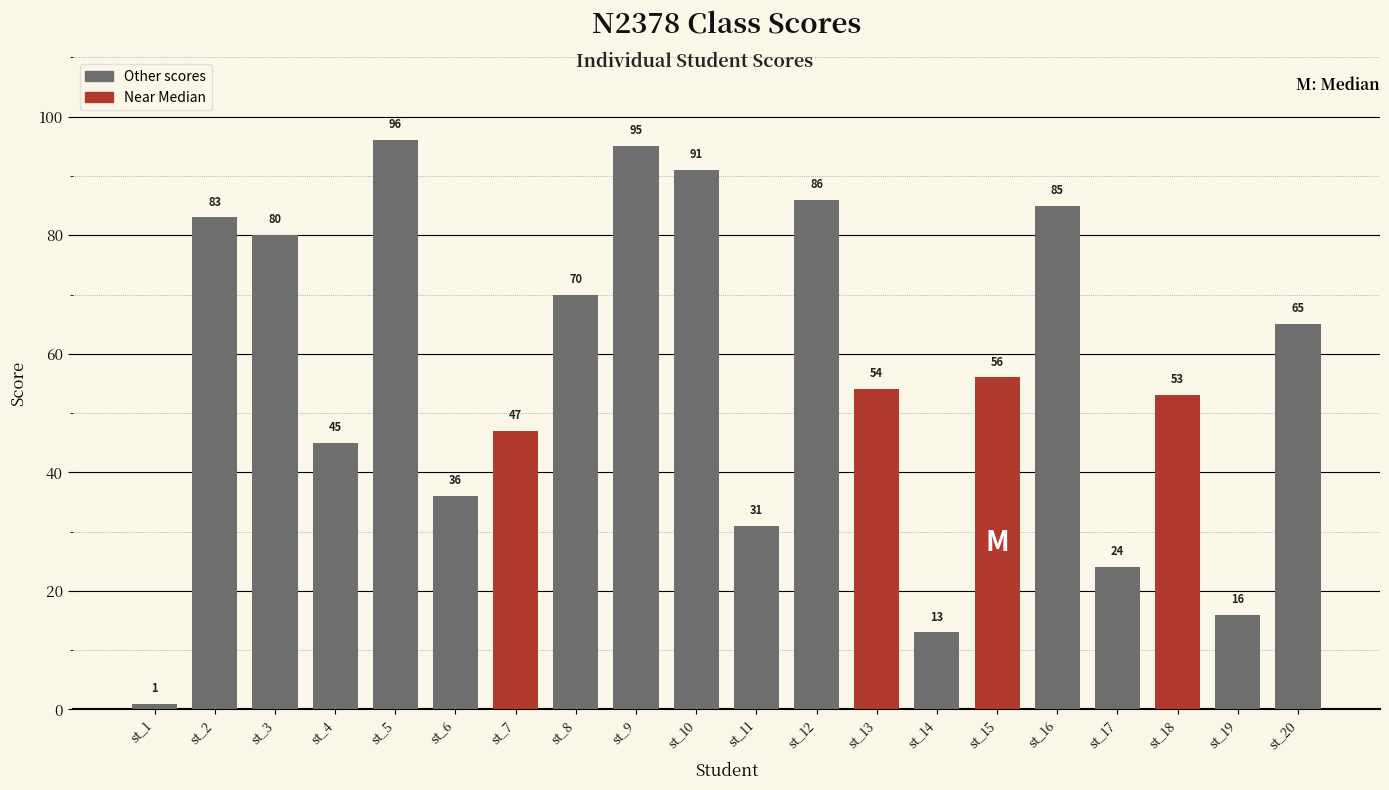

How many data points are less than 56?

10